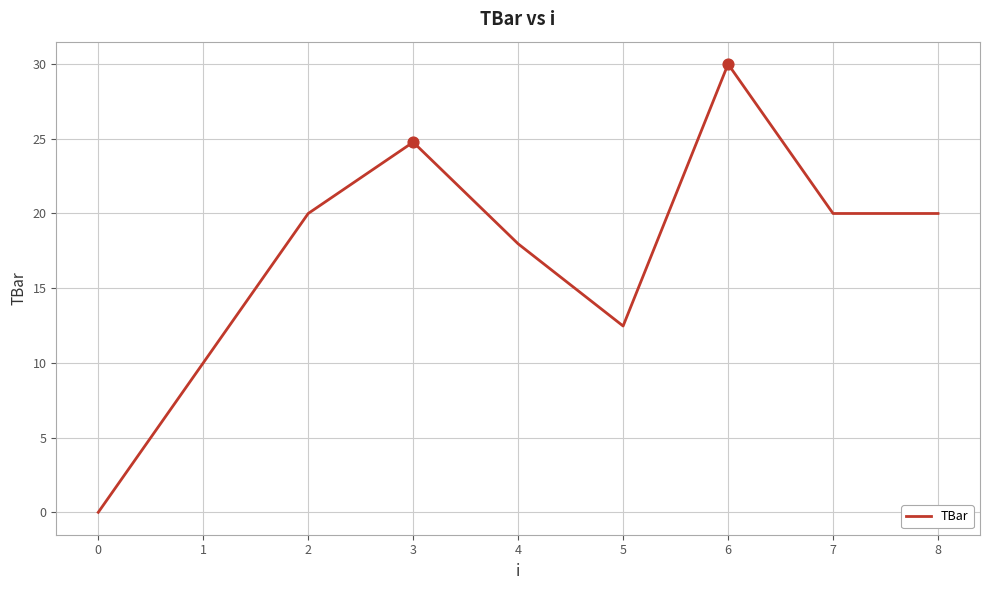

What is the ratio of the value at 1 to the value at 4?

0.6